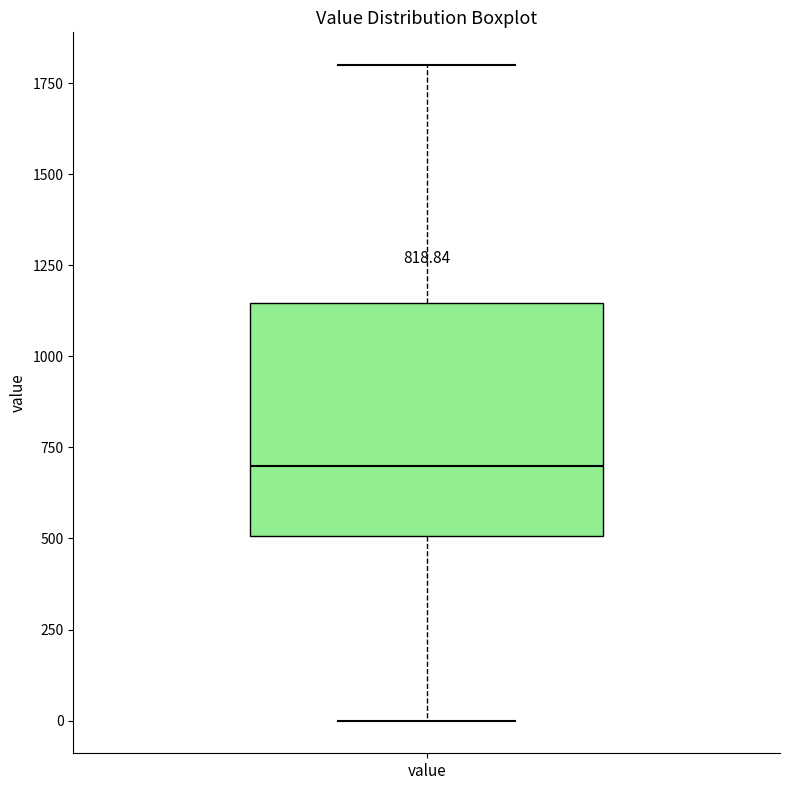

Transcribe this box plot: give where the median line is, the range the box spans, and where the two whiskers end, as read against the y-axis. The values are not printed on the chart, so give them approximately, as read against the axis.

median 700, box 500 to 1150, whiskers 0 to 1800